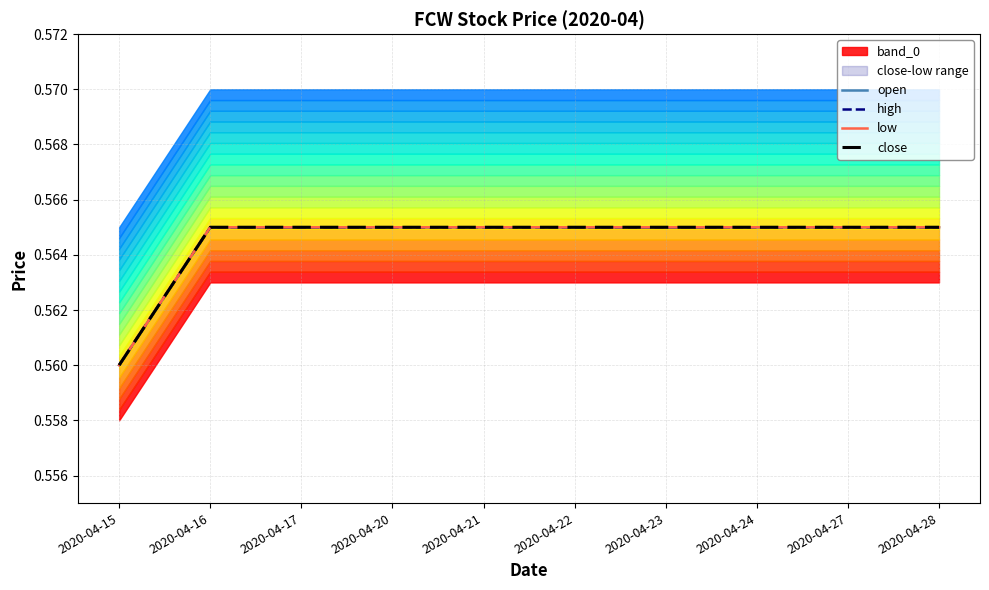

Which series has the widest spread of values?

open